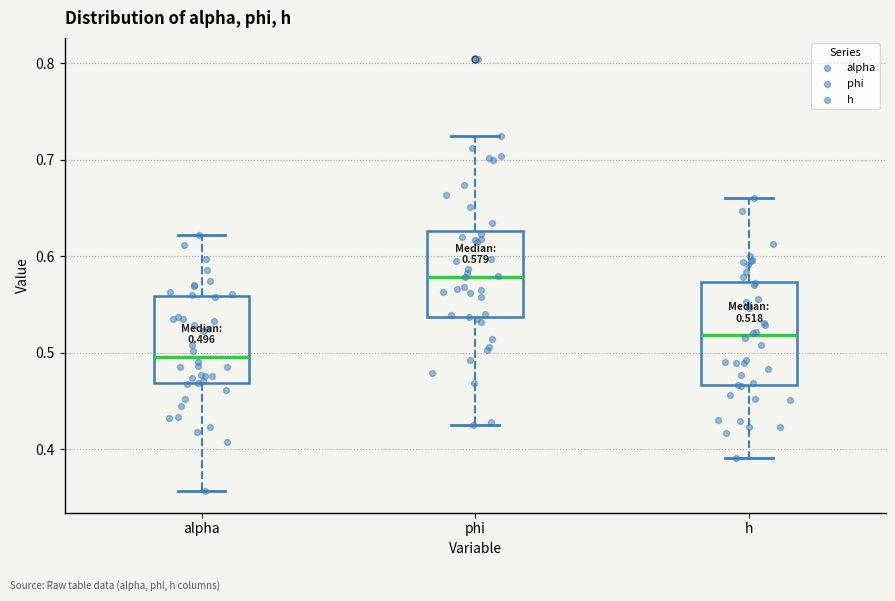

Which box has the lowest median line?

alpha